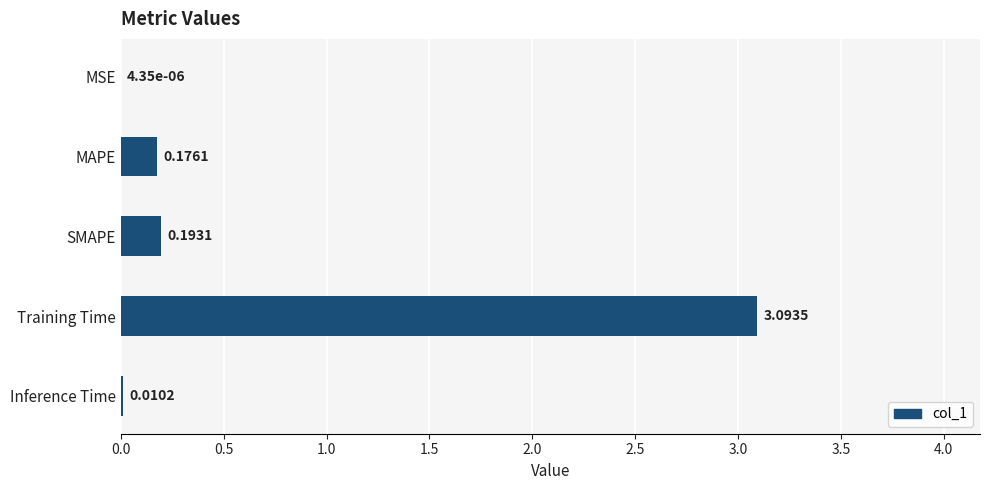

Which category has the highest value across all series?

Training Time